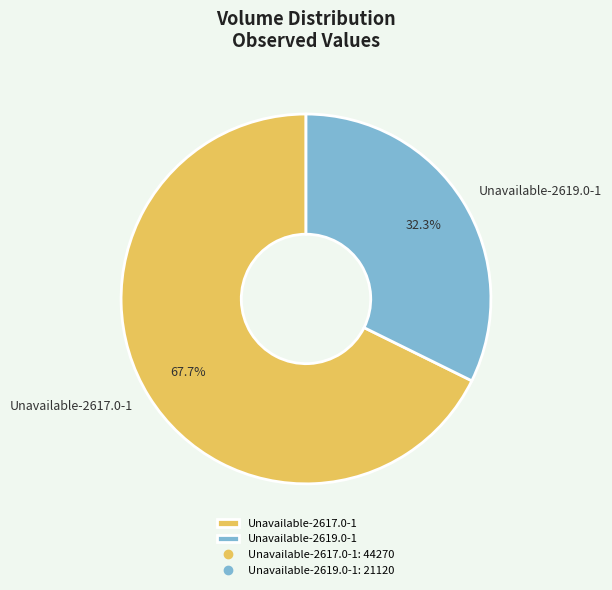

What portion of the pie excludes Unavailable-2617.0-1?

32.3%